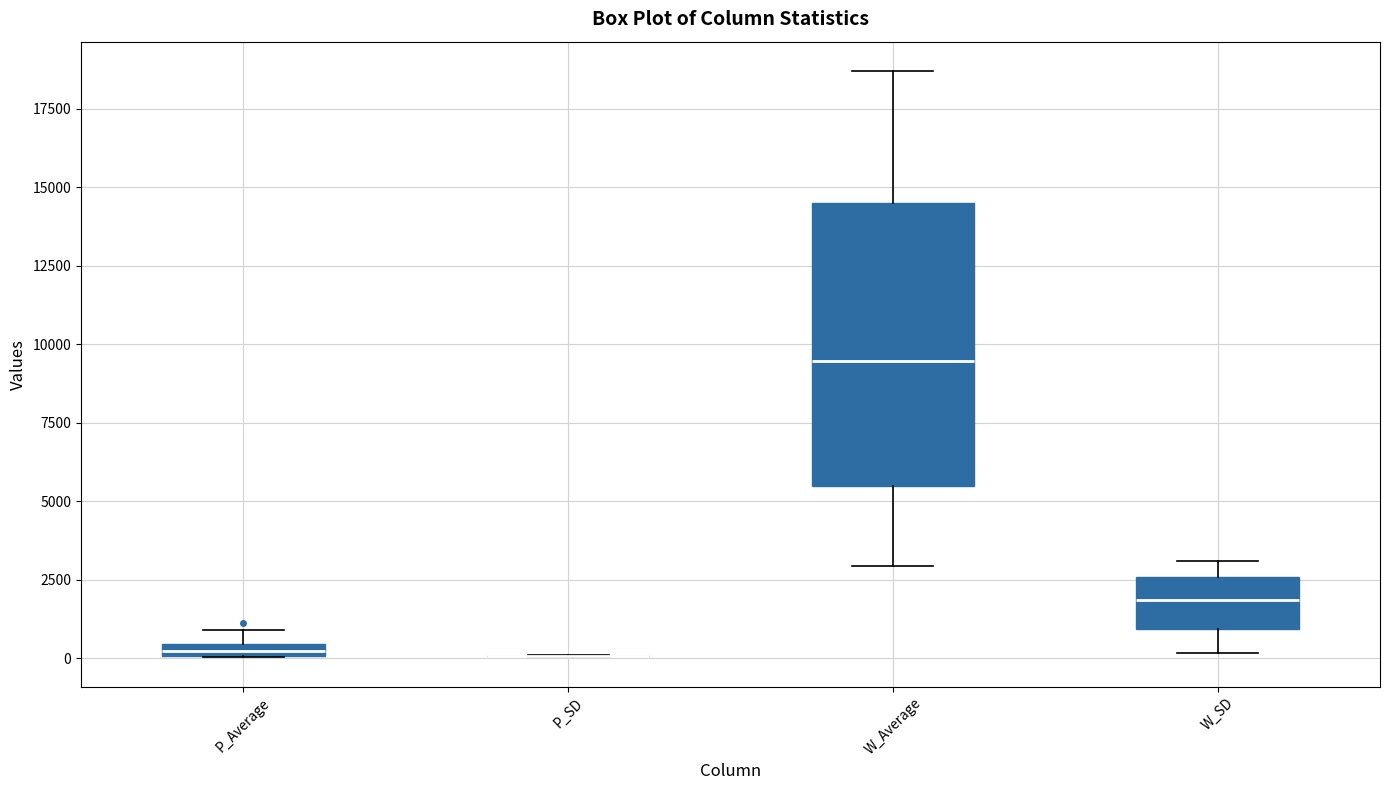

Where does the median line of the box for W_SD sit on the y-axis? The values are not printed on the chart, so give them approximately, as read against the axis.

2000